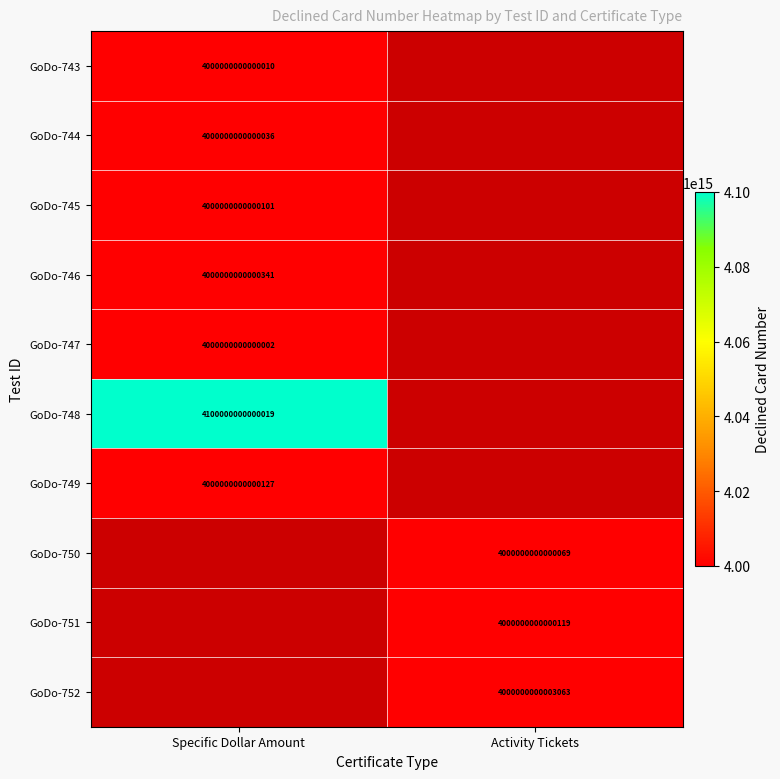

True or false: GoDo-748 has a value of 4100000000000019 at Specific Dollar Amount.

True